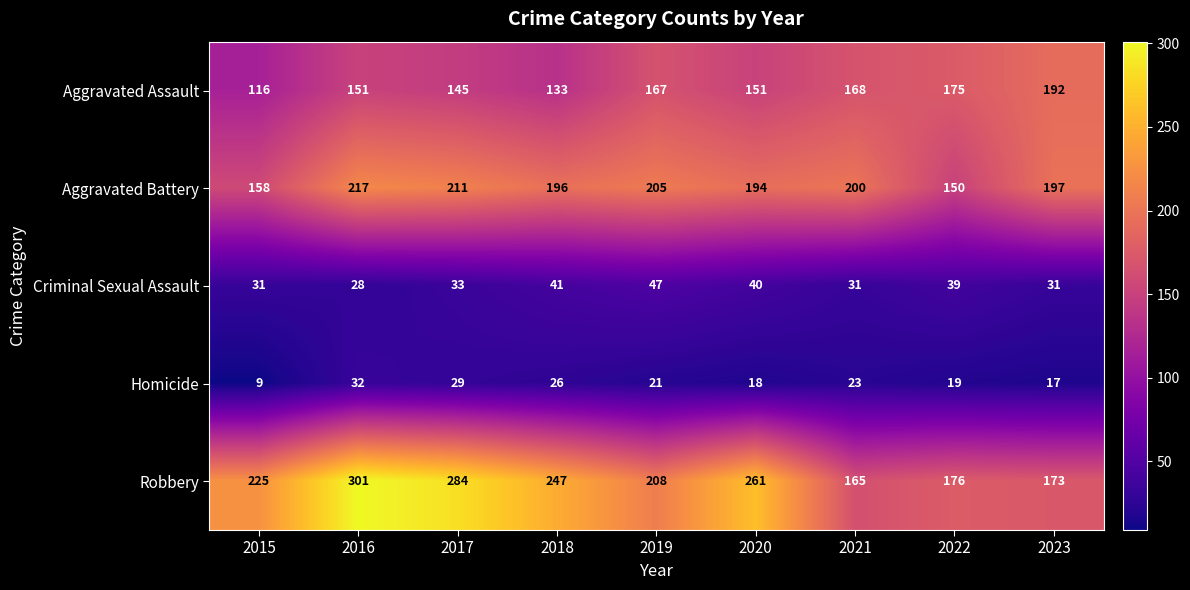

What is the spread (max minus min) of values at 2020?

243